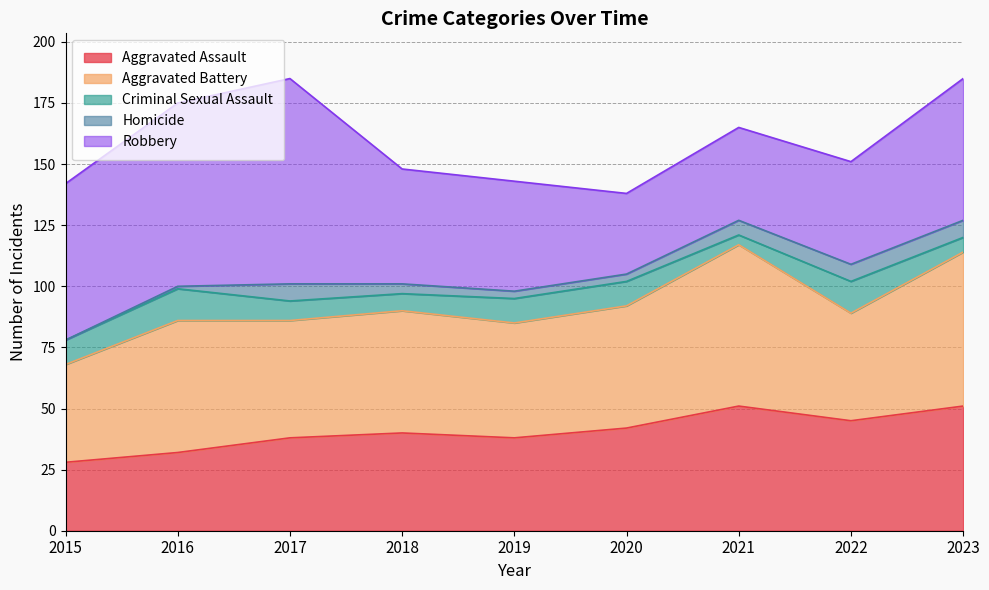

The value of Robbery at 2020 is 33. True or false?

True